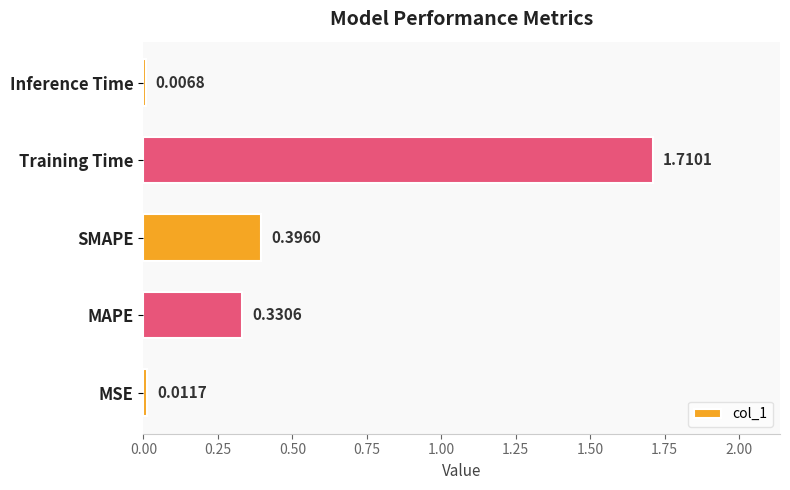

What is the sum of all values?

2.5